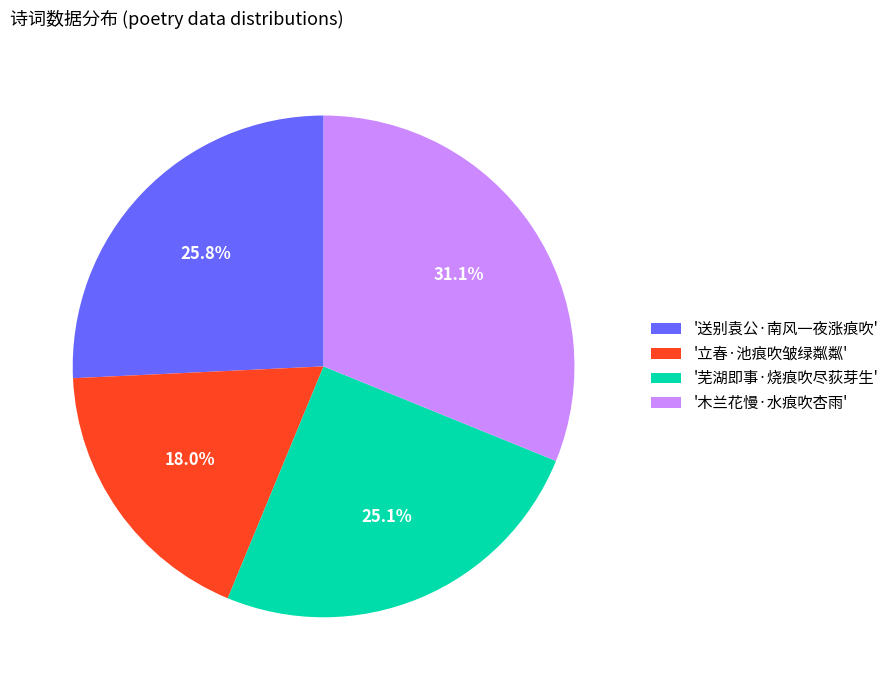

How much of the chart is everything except '木兰花慢·水痕吹杏雨'?

68.9%